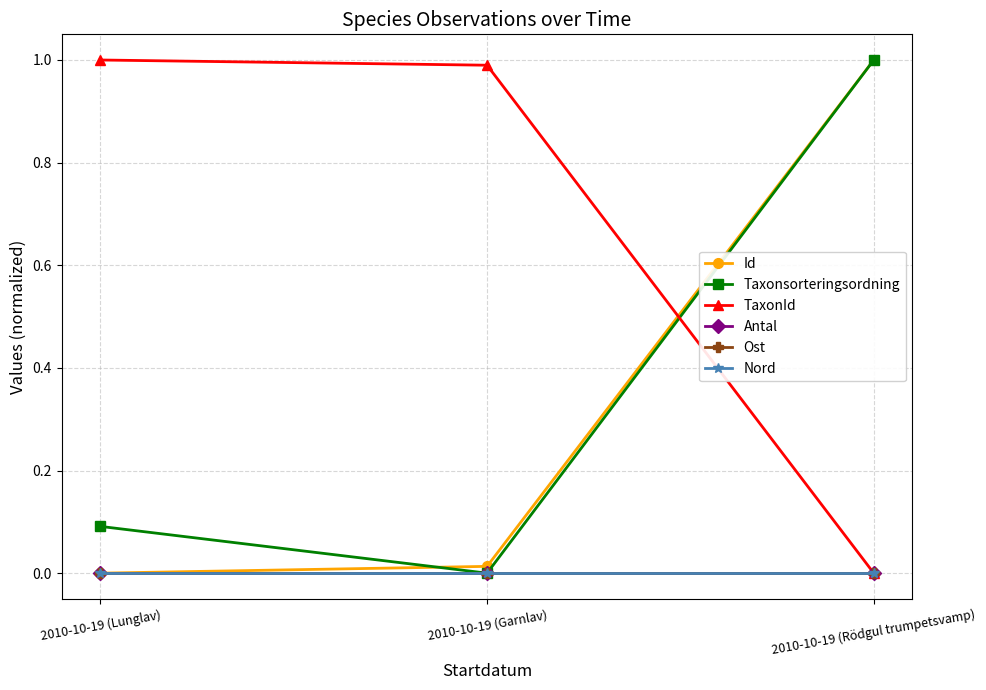

Reading left to right, what are all the values shown in this chart?

Id: 2010-10-19 (Lunglav)=0.0	2010-10-19 (Garnlav)=0.0	2010-10-19 (Rödgul trumpetsvamp)=1.0
Taxonsorteringsordning: 2010-10-19 (Lunglav)=0.1	2010-10-19 (Garnlav)=0.0	2010-10-19 (Rödgul trumpetsvamp)=1.0
TaxonId: 2010-10-19 (Lunglav)=1.0	2010-10-19 (Garnlav)=1.0	2010-10-19 (Rödgul trumpetsvamp)=0.0
Antal: 2010-10-19 (Lunglav)=0.0	2010-10-19 (Garnlav)=0.0	2010-10-19 (Rödgul trumpetsvamp)=0.0
Ost: 2010-10-19 (Lunglav)=0.0	2010-10-19 (Garnlav)=0.0	2010-10-19 (Rödgul trumpetsvamp)=0.0
Nord: 2010-10-19 (Lunglav)=0.0	2010-10-19 (Garnlav)=0.0	2010-10-19 (Rödgul trumpetsvamp)=0.0